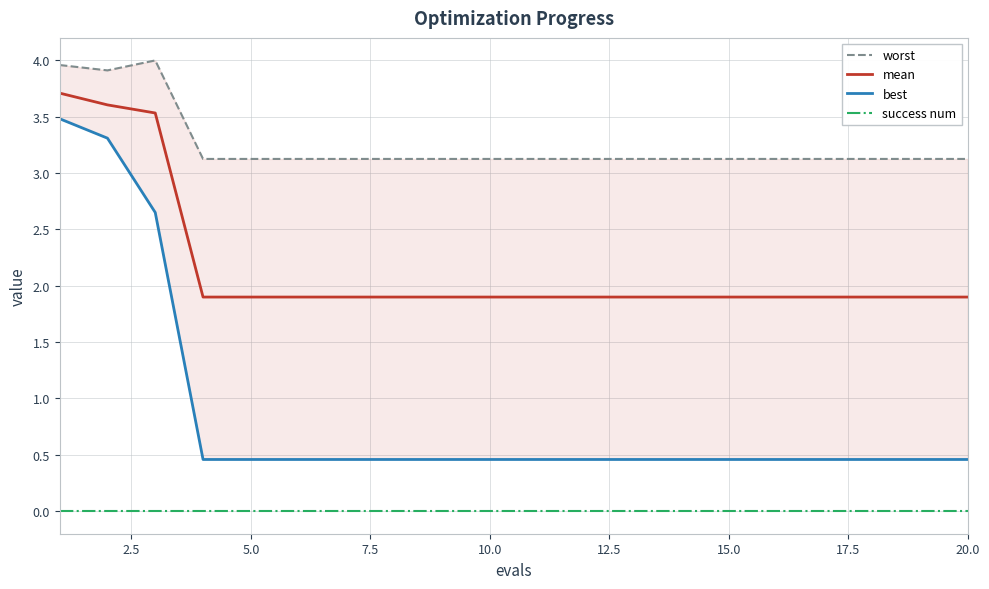

What is the lowest value of the mean series?

1.9